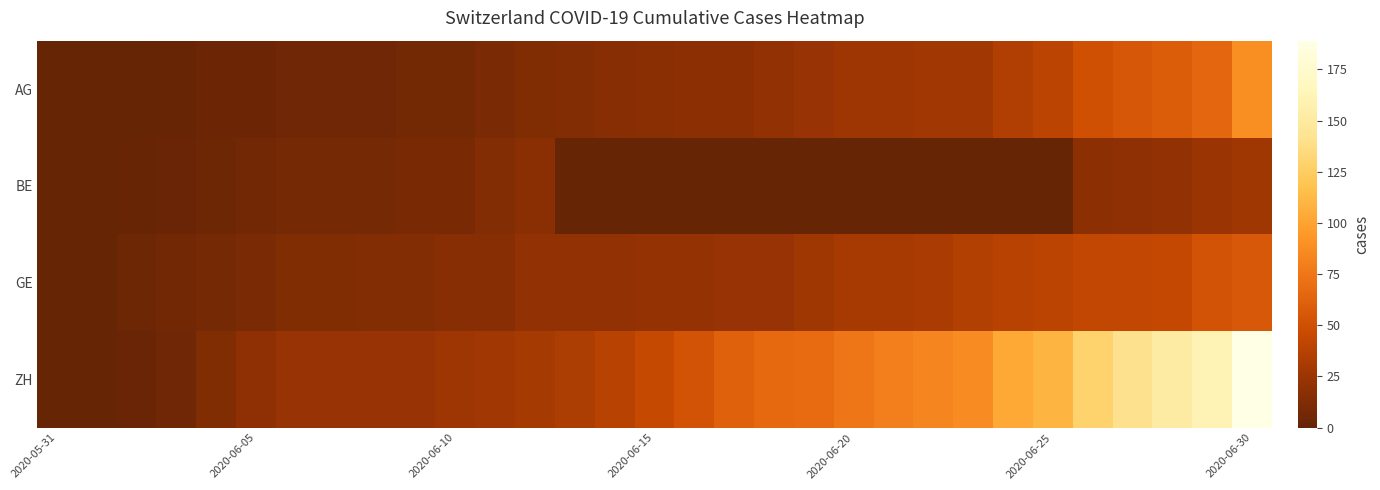

Reading left to right, transcribe all the data shown in this chart.

AG: 0	0	0	1	3	3	5	5	5	7	7	10	13	14	16	17	18	18	21	23	26	26	28	28	35	40	50	55	59	65	88
BE: 0	0	1	2	4	6	8	8	8	9	9	14	17	0	0	0	0	0	0	0	0	0	0	0	0	0	18	19	21	25	27
GE: 0	0	4	6	8	10	13	13	14	14	16	16	20	20	20	22	22	23	23	27	31	31	32	36	38	40	43	43	44	52	56
ZH: 0	0	2	5	13	19	23	23	23	23	26	28	30	33	38	45	52	62	67	68	75	80	83	87	103	110	129	141	152	161	189